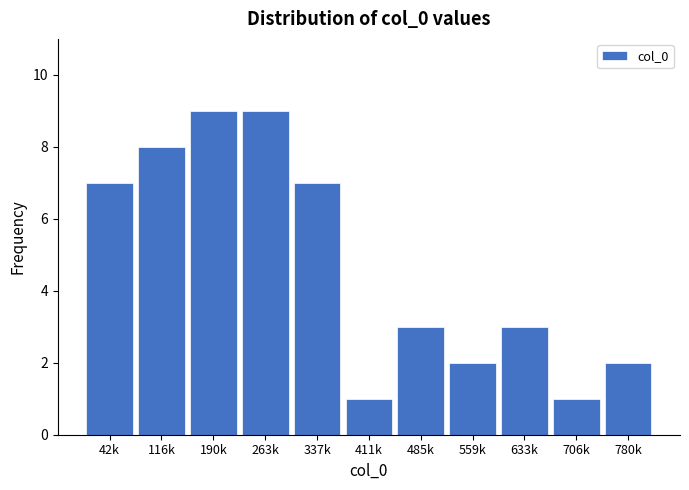

Reading left to right, what are all the values shown in this chart?

42k=7	116k=8	190k=9	263k=9	337k=7	411k=1	485k=3	559k=2	633k=3	706k=1	780k=2